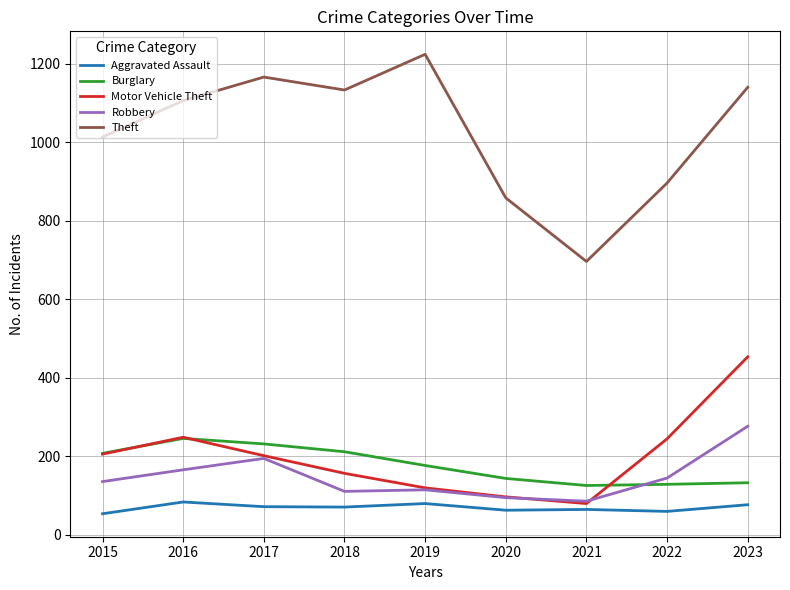

List the series in order of their peak value, lowest first.

Aggravated Assault, Burglary, Robbery, Motor Vehicle Theft, Theft